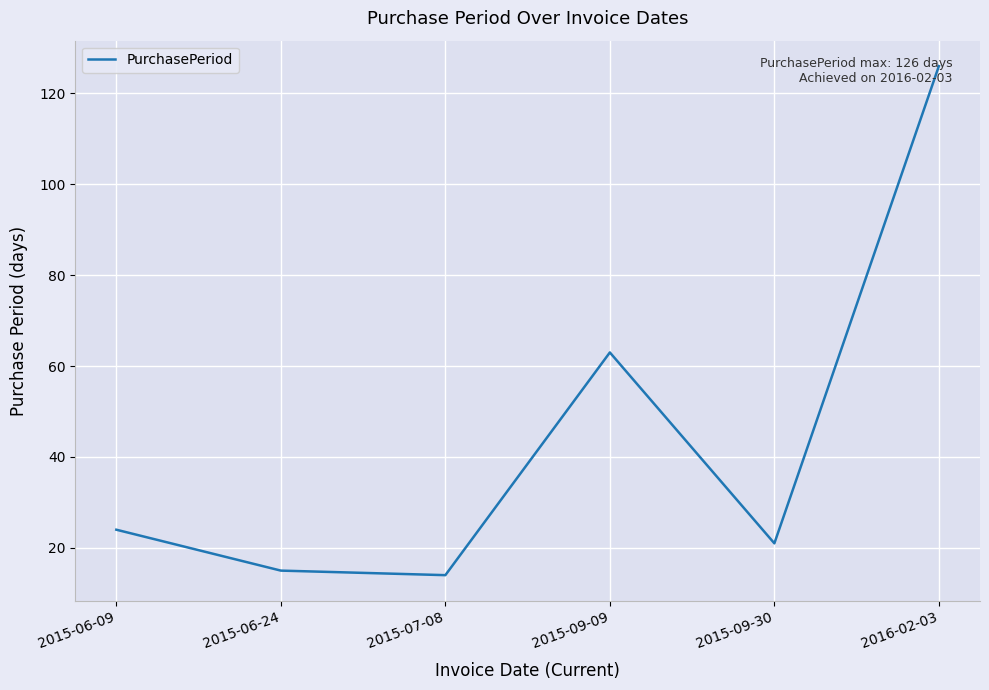

Between 2015-09-09 and 2015-07-08, which is larger?

2015-09-09